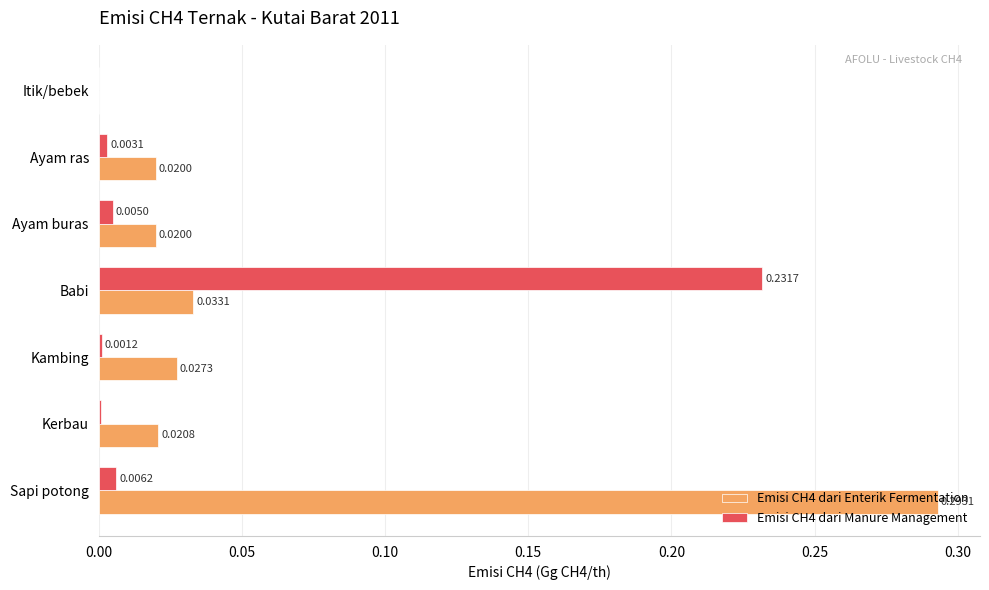

At which label does Emisi CH4 dari Enterik Fermentation reach its peak?

Sapi potong